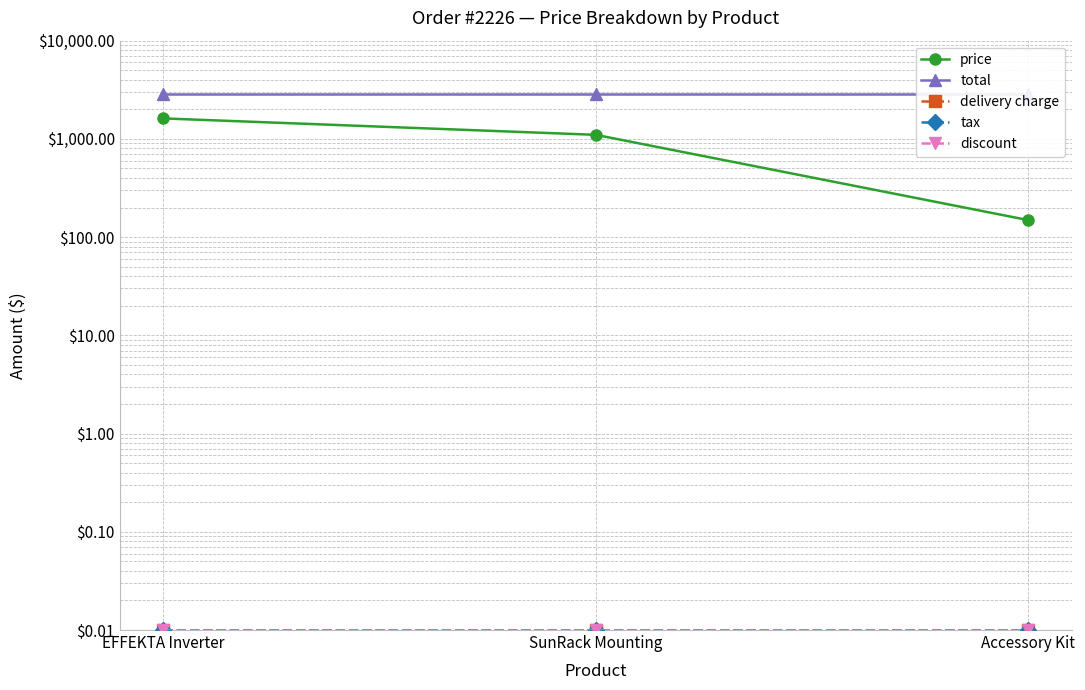

Is the value of discount at EFFEKTA Inverter greater than the value of price at EFFEKTA Inverter?

No